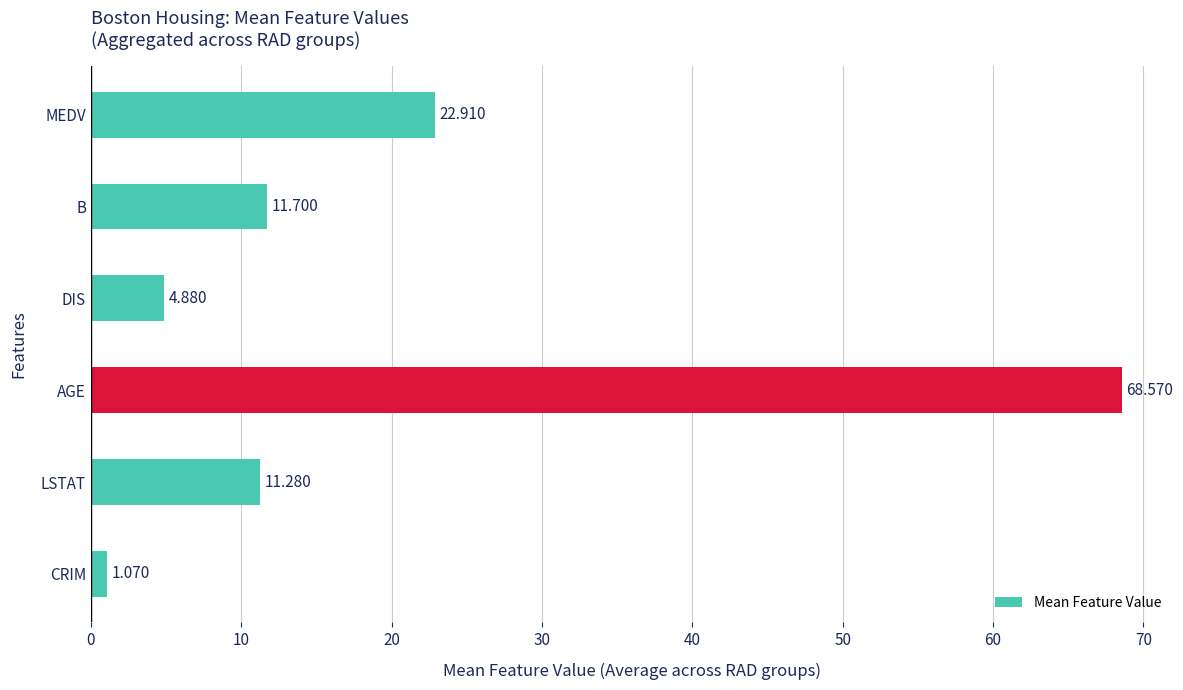

Which has a higher value, LSTAT or CRIM?

LSTAT